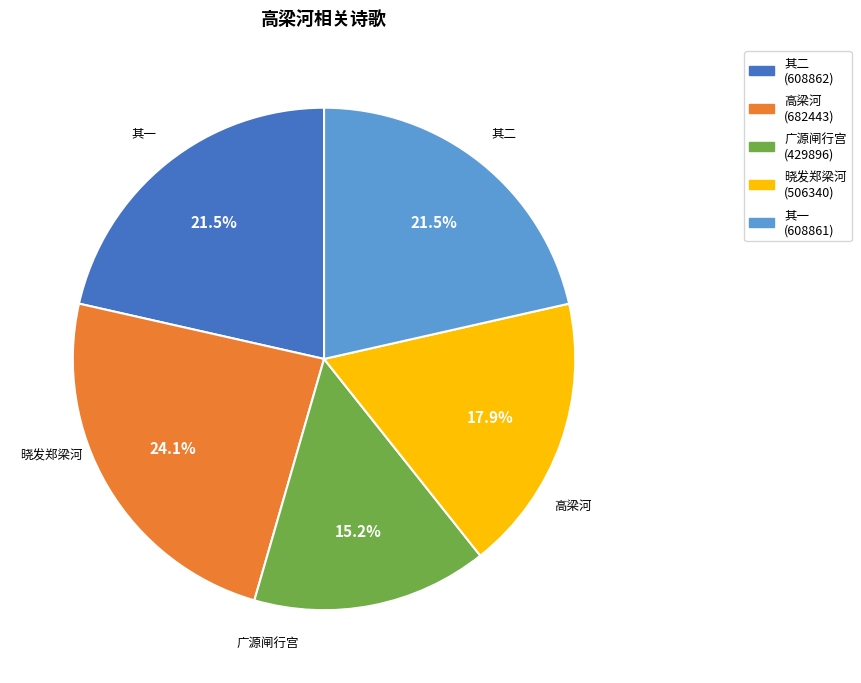

Count the number of slices in the pie.

5